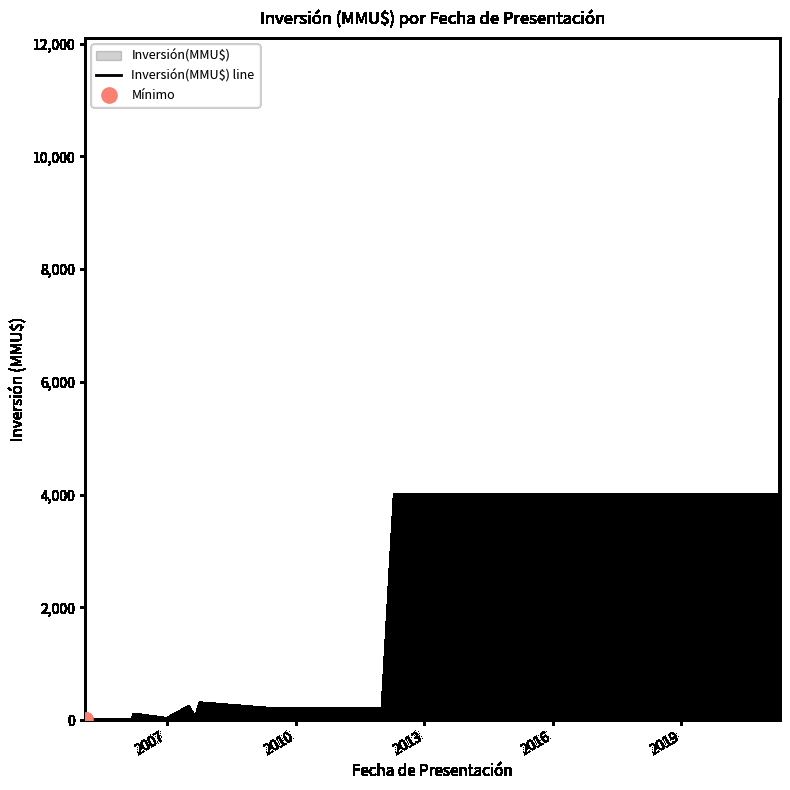

Approximately how many times larger is the value at 2009-06-02 compared to 2012-01-10?

1.0